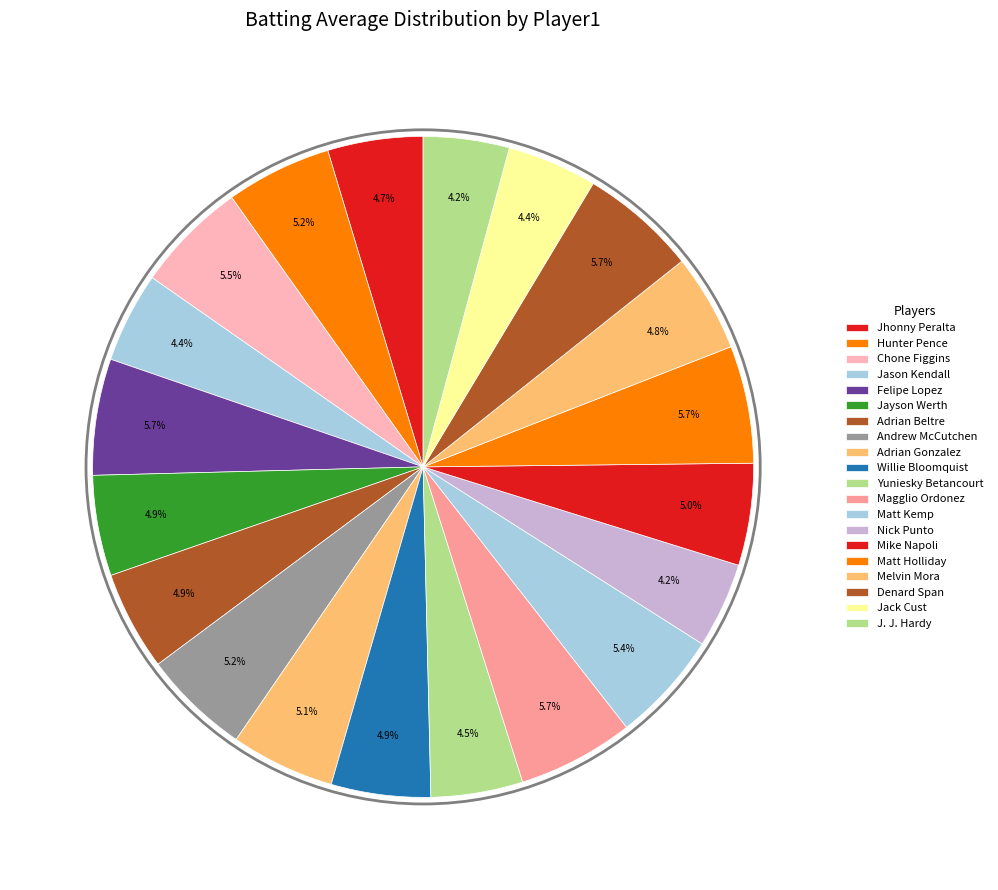

What is the total percentage of Jason Kendall and Adrian Beltre?

9.3%